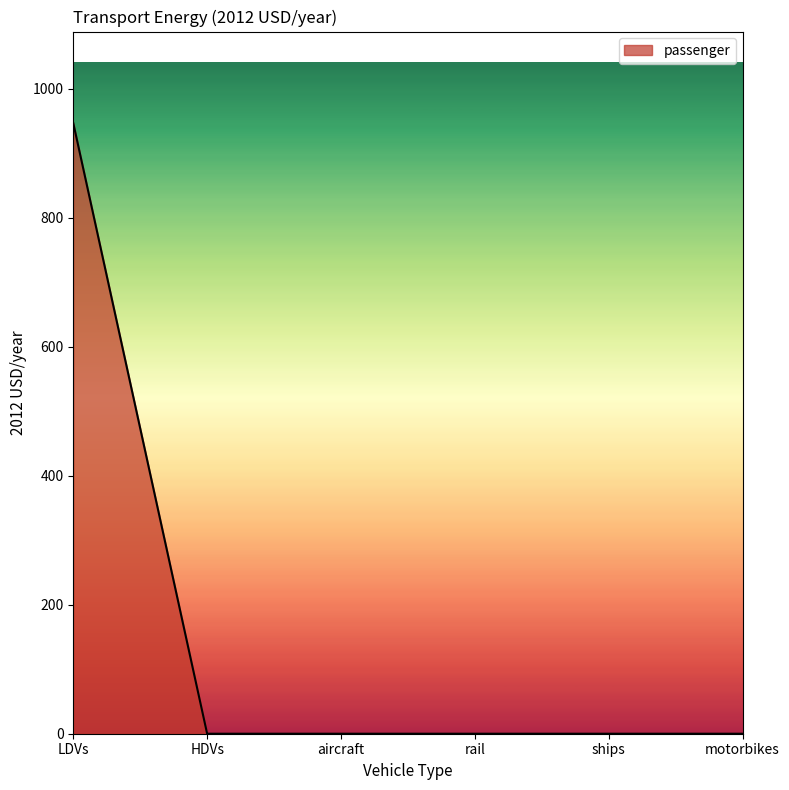

What is the approximate value at LDVs?

946.7